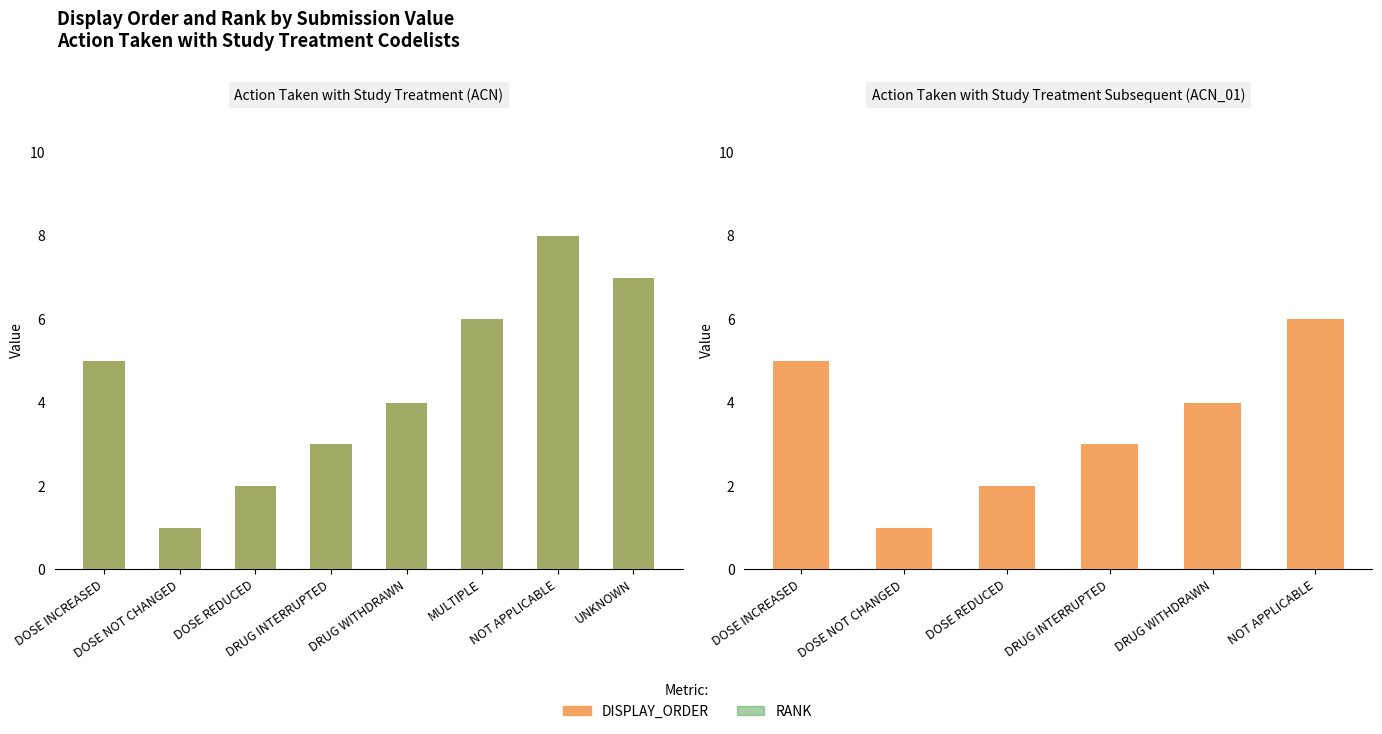

Which category has the highest value in the DISPLAY_ORDER series?

NOT APPLICABLE